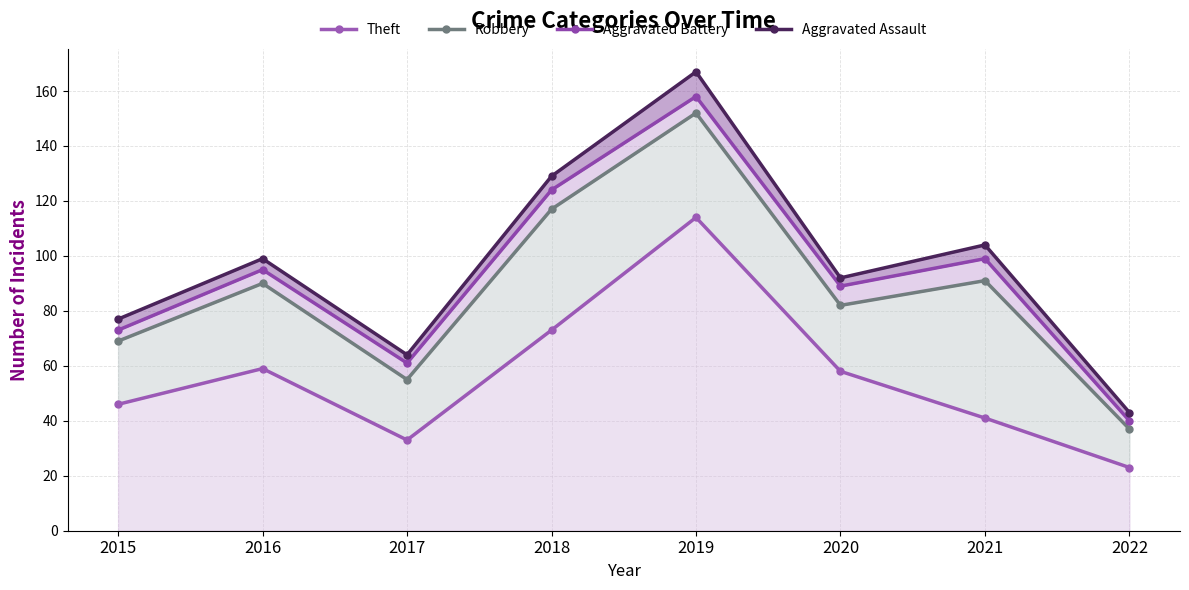

What is the sum of all Theft values?

447